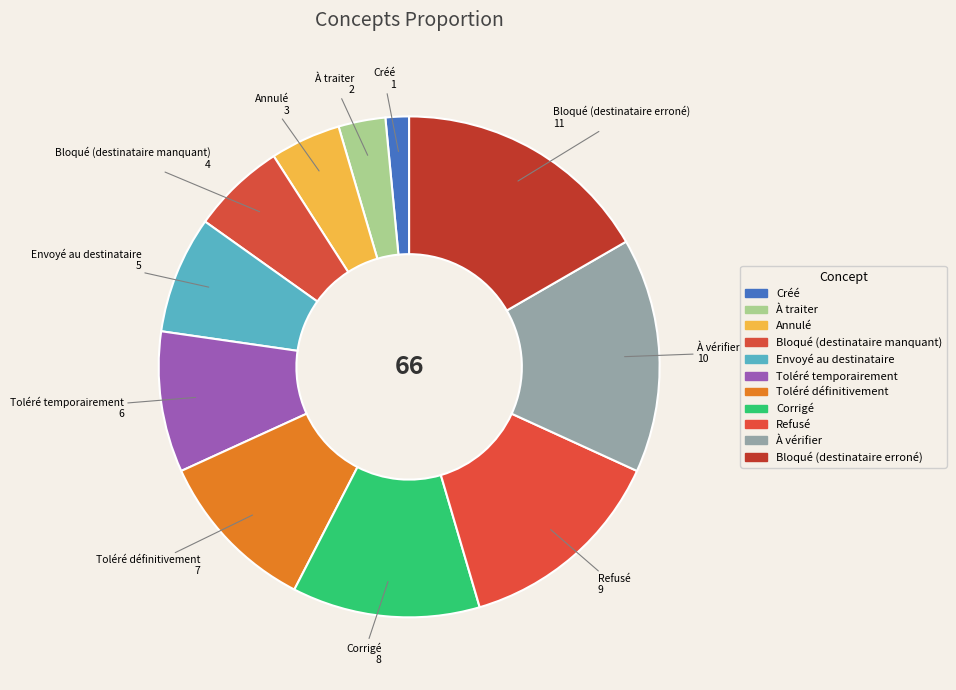

Which has a higher value, Corrigé or Créé?

Corrigé